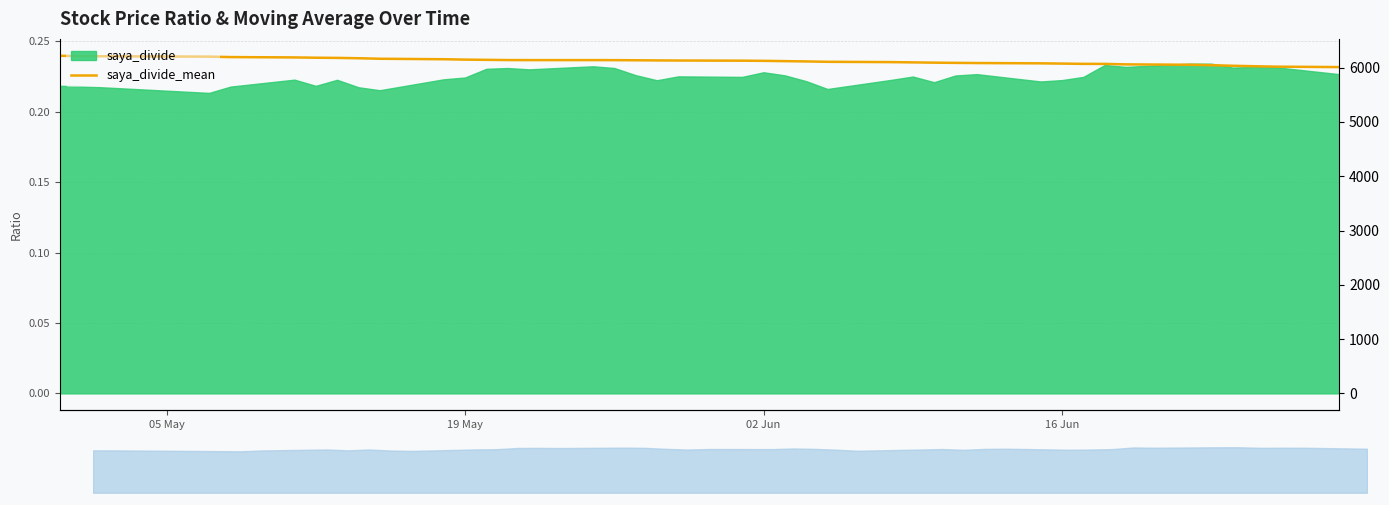

True or false: the data shows 0.2 at 19 May.

False